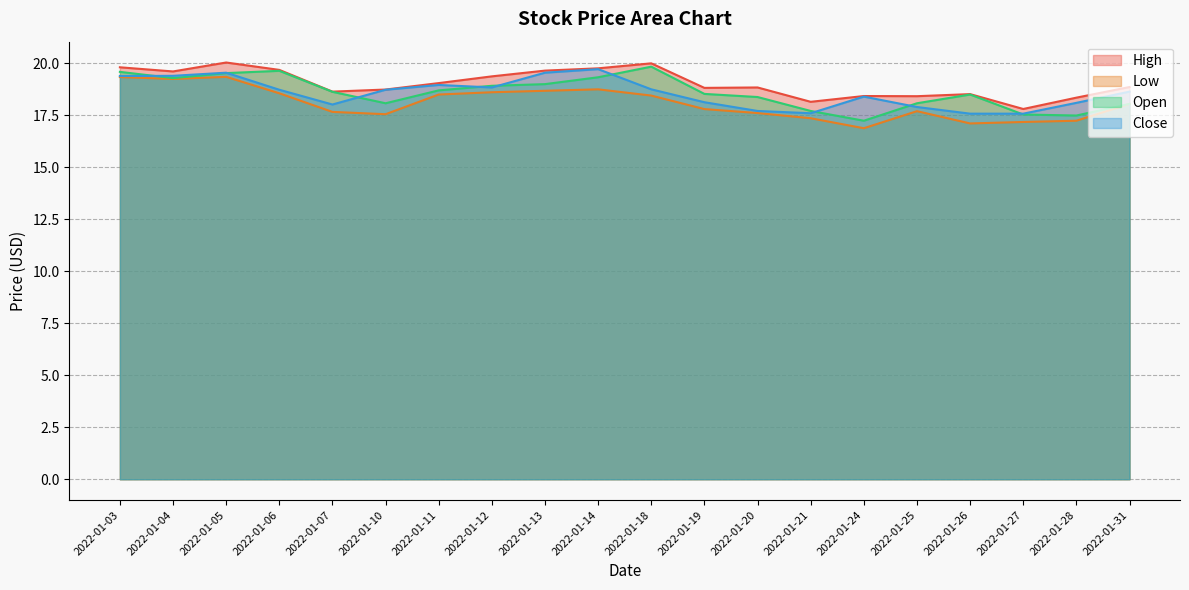

The value of Low at 2022-01-10 is 9.9. True or false?

False